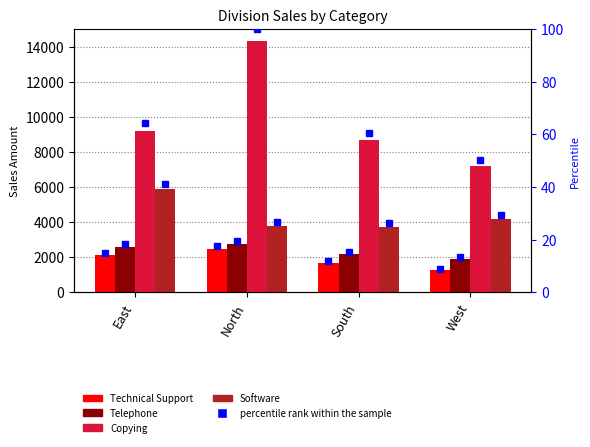

Which category has the lowest value across all series?

West